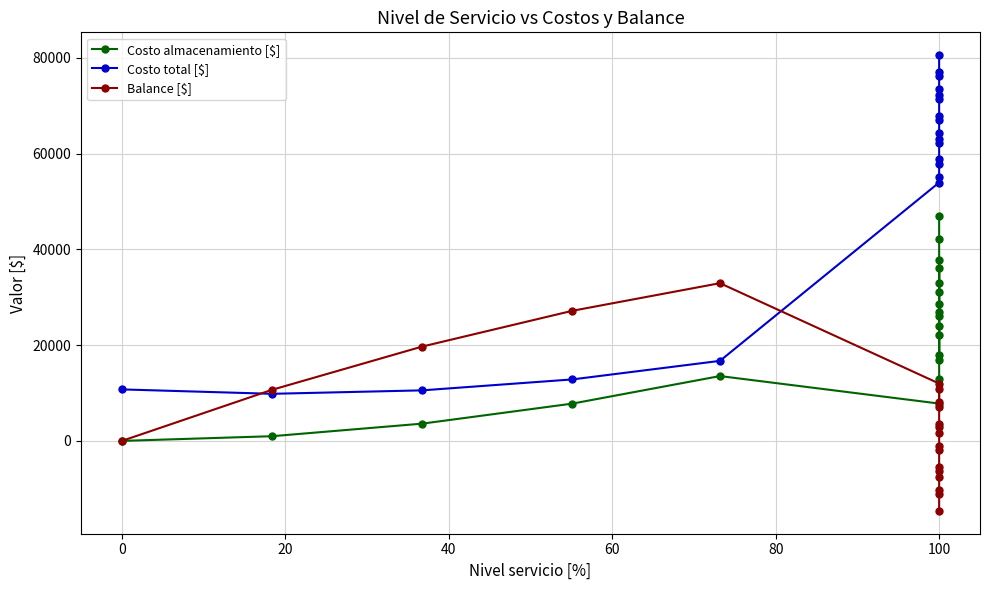

The value of Costo total [$] at 100 is 67032.9. True or false?

True